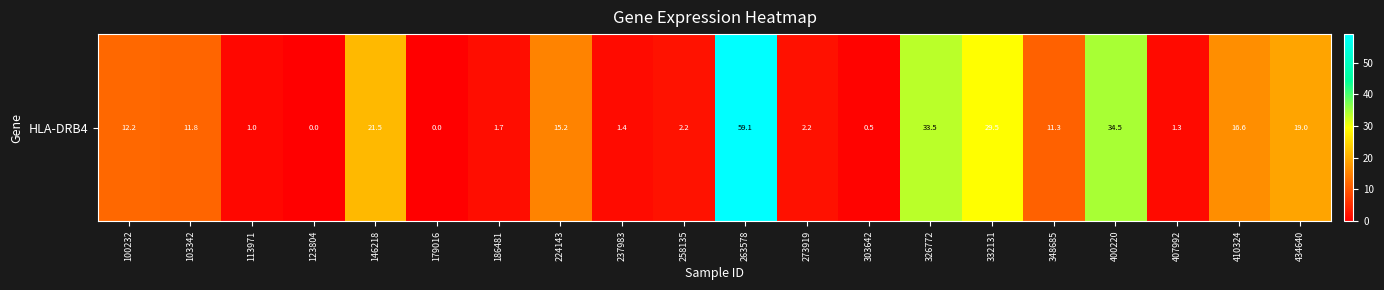

What is the sum of all values?

274.6